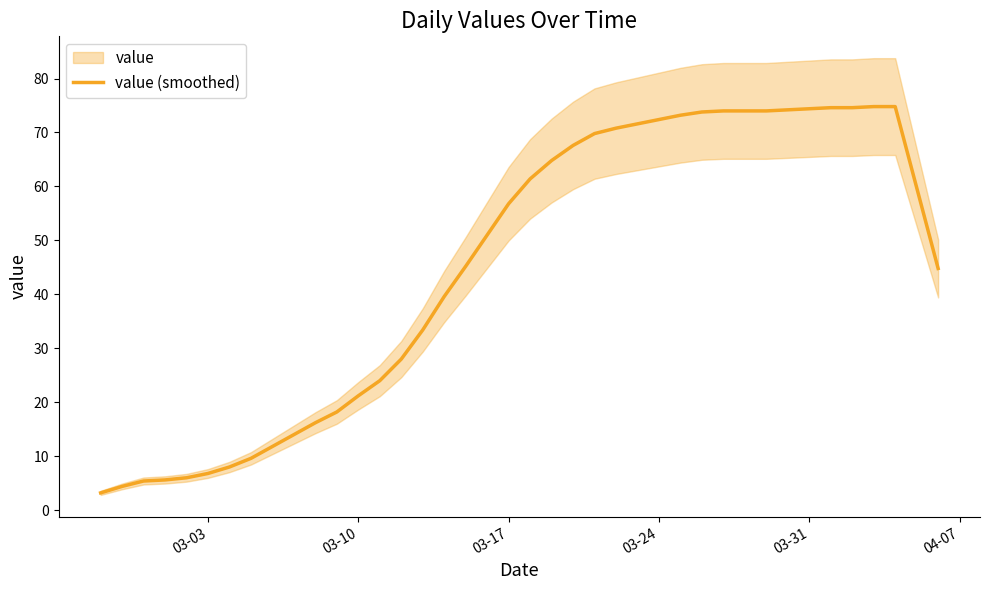

What is the lowest value of the value (smoothed) series?

3.2